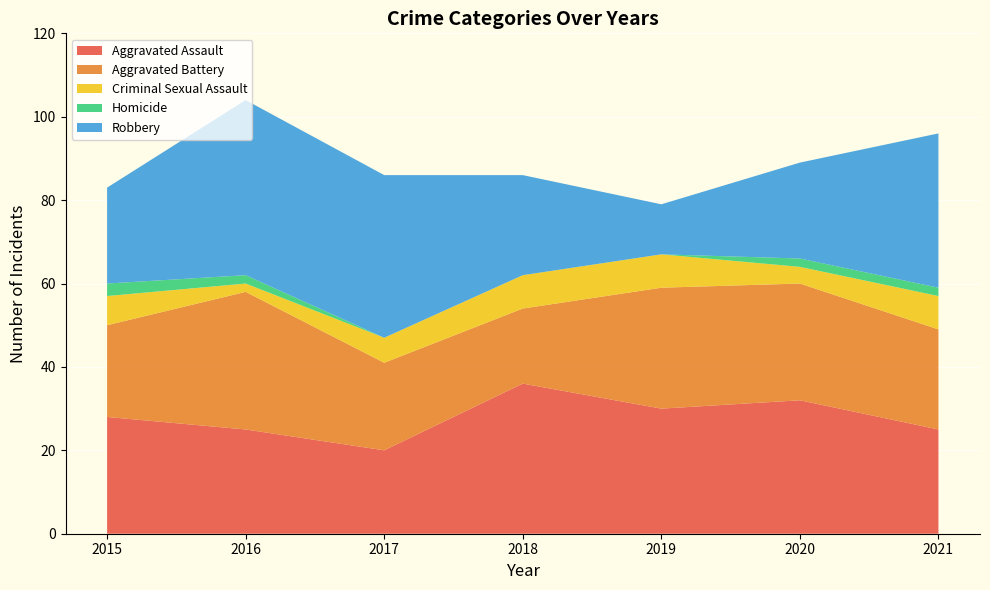

Reading left to right, what are all the values shown in this chart?

Aggravated Assault: 28	25	20	36	30	32	25
Aggravated Battery: 22	33	21	18	29	28	24
Criminal Sexual Assault: 7	2	6	8	8	4	8
Homicide: 3	2	0	0	0	2	2
Robbery: 23	42	39	24	12	23	37